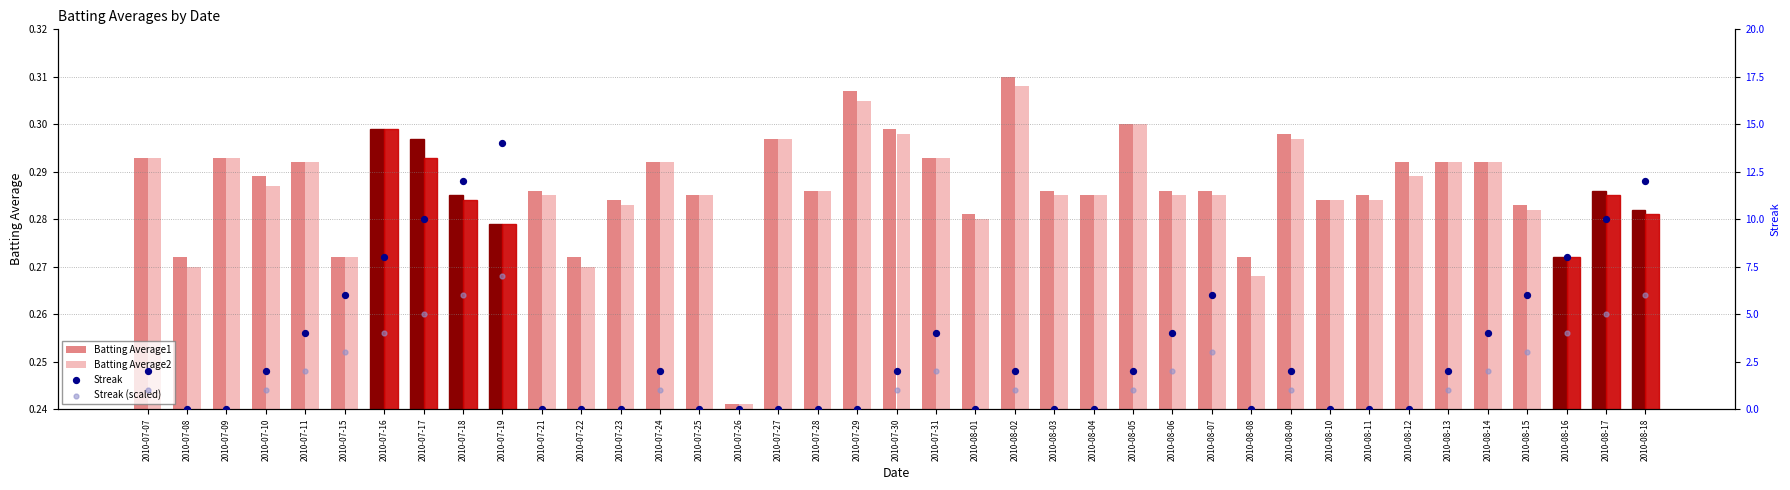

At how many categories does at least one series exceed 3?

14